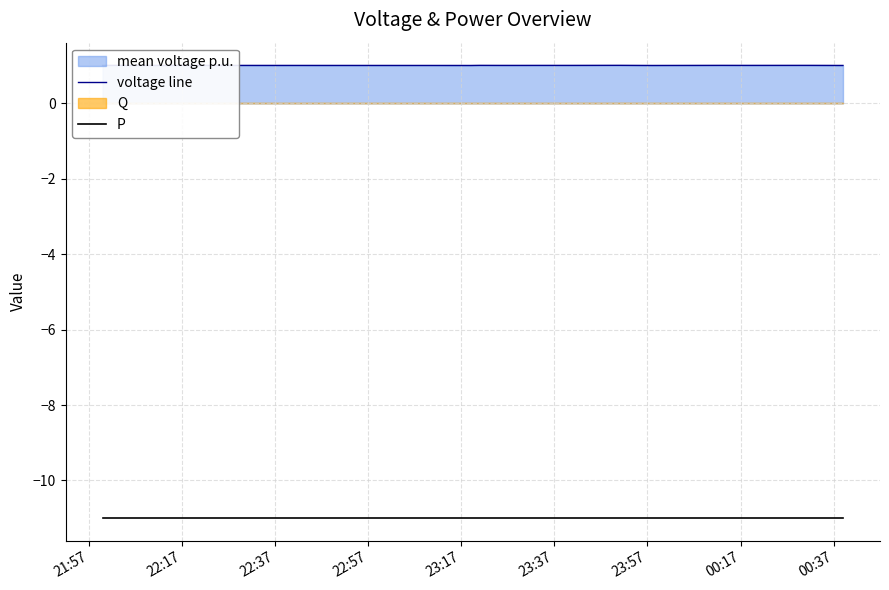

Does the chart have visible grid lines?

Yes